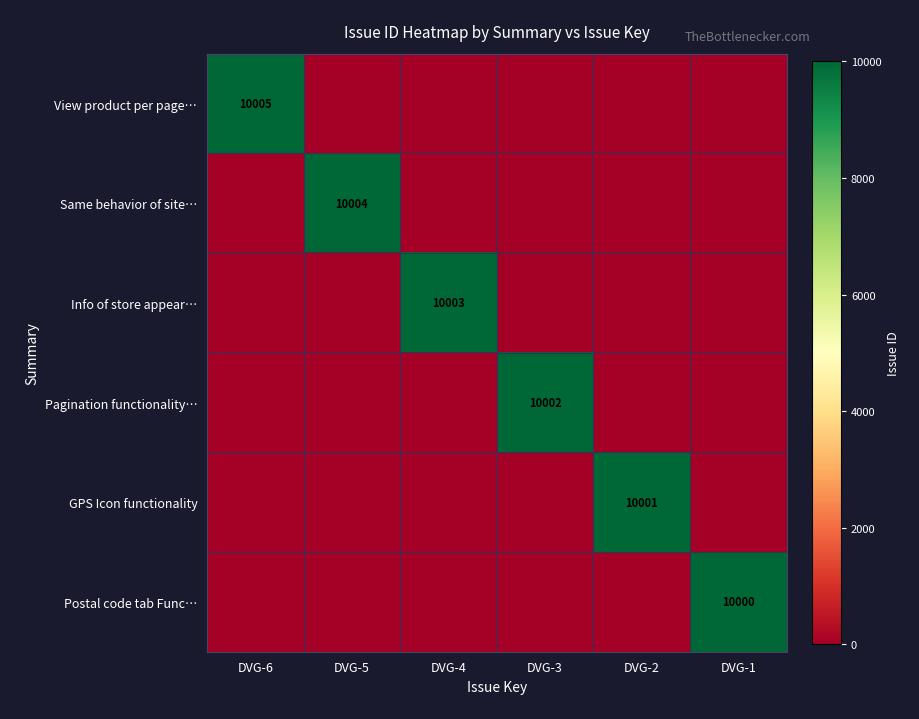

Rank the series by their average value, from highest to lowest.

View product per page…, Same behavior of site…, Info of store appear…, Pagination functionality…, GPS Icon functionality, Postal code tab Func…